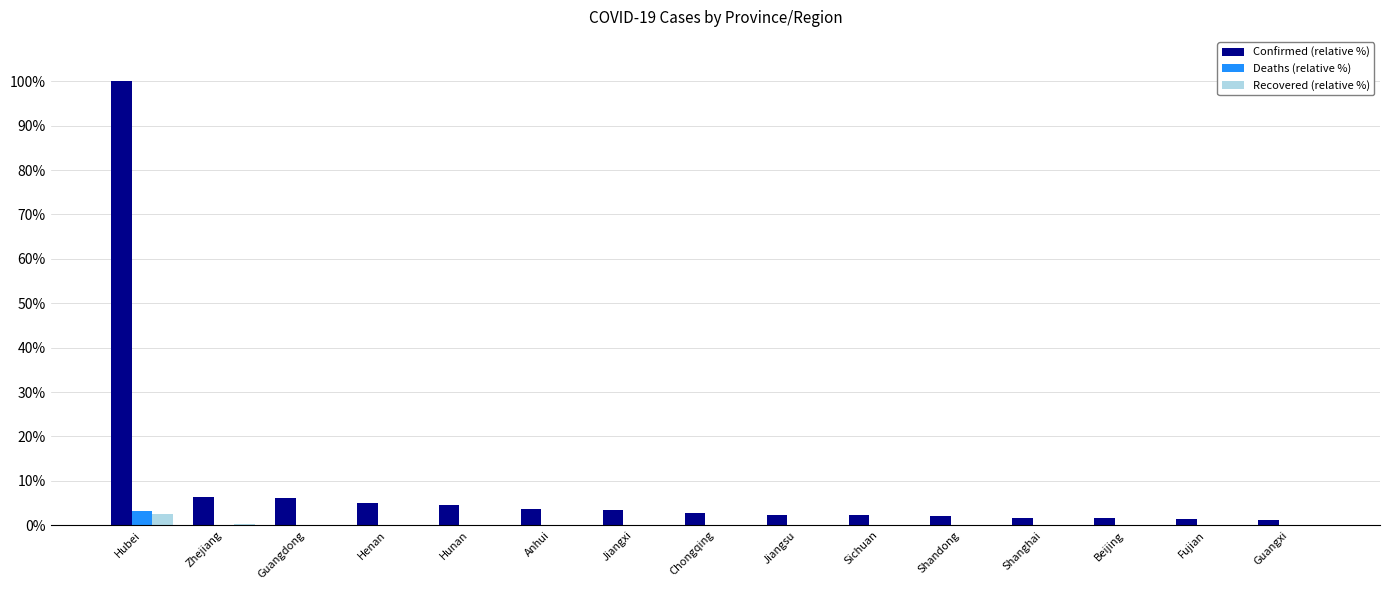

What is the spread (max minus min) of values at Hubei?

97.4